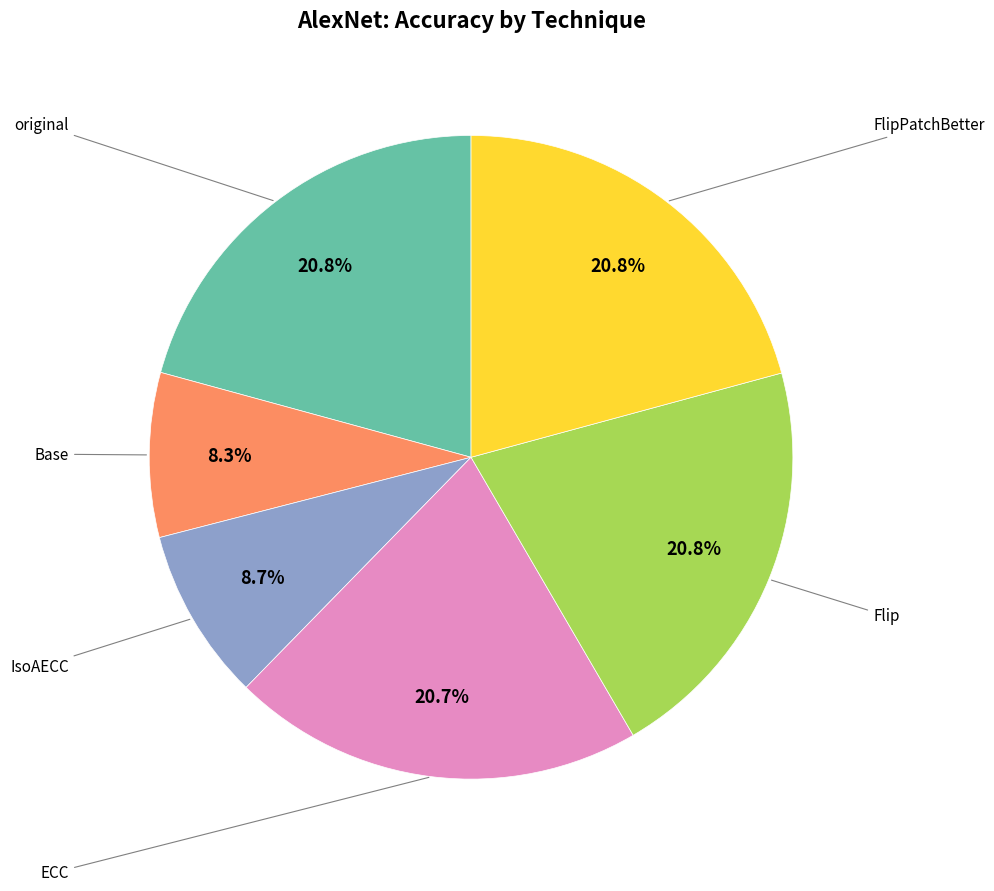

Is there a majority slice in this chart?

No